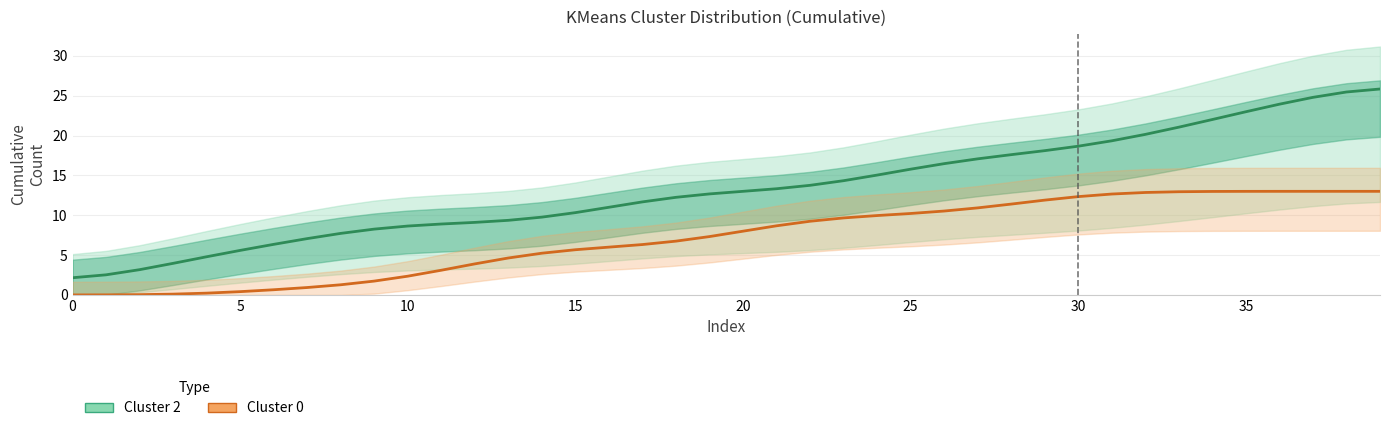

How many values in the Cluster 0 series exceed 7?

21